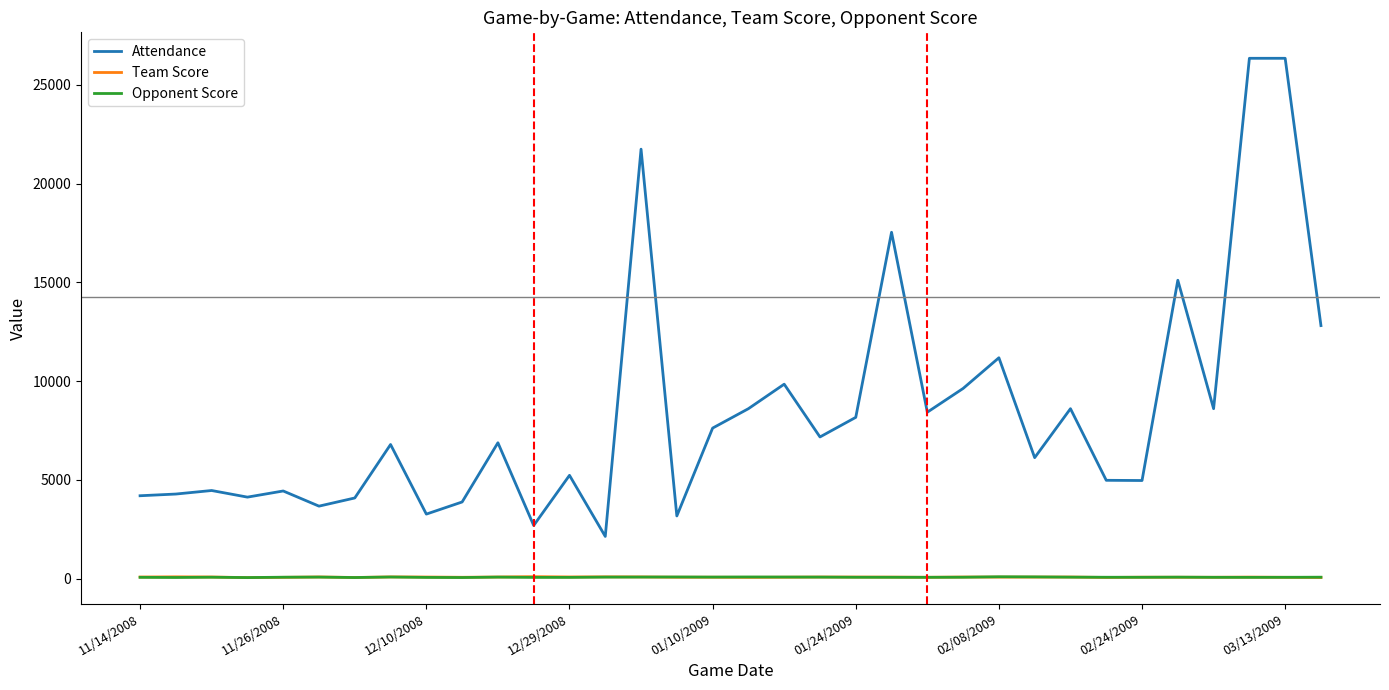

What is the greatest value displayed?

26352